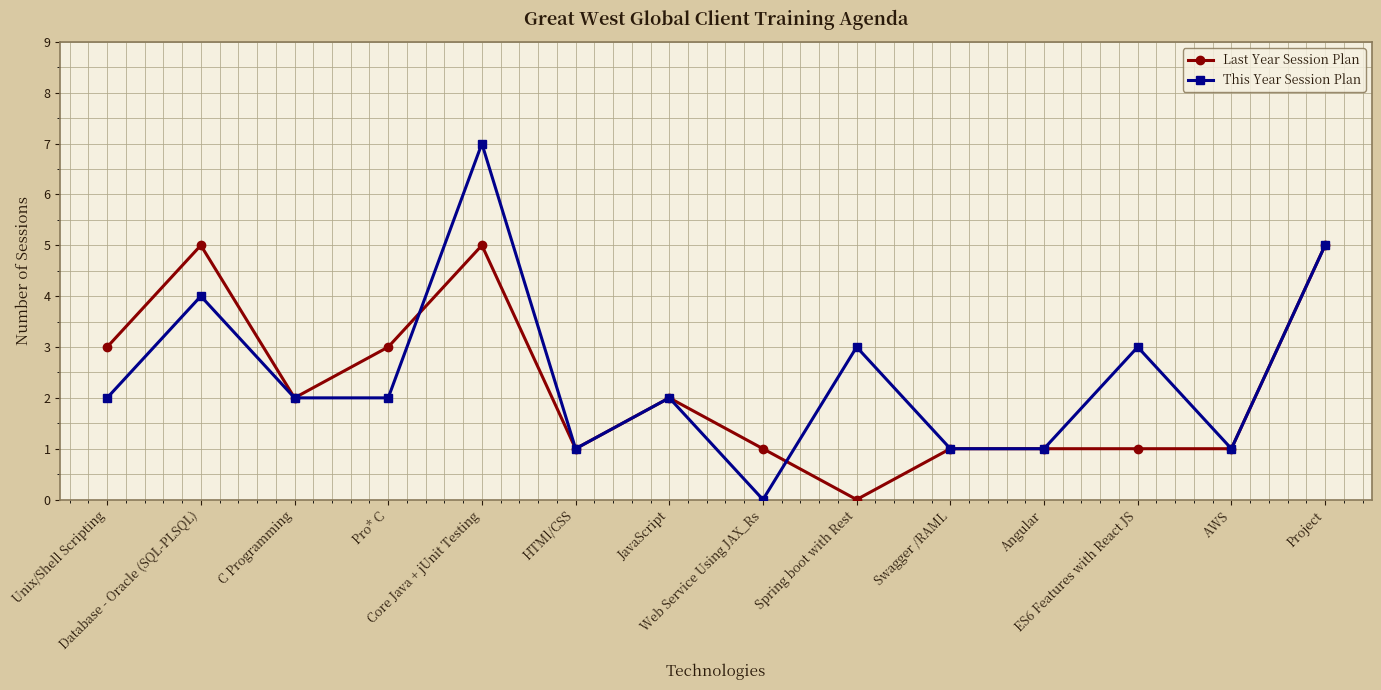

At which category is the sum across all series the highest?

Core Java + jUnit Testing